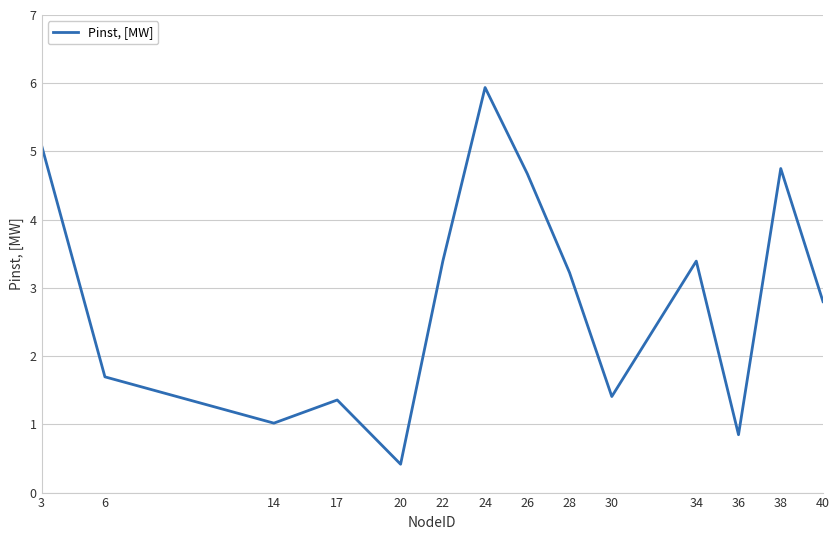

Reading left to right, extract all data points from this chart.

5.1	1.7	1.0	1.4	0.4	3.4	5.9	4.7	3.2	1.4	3.4	0.8	4.7	2.8